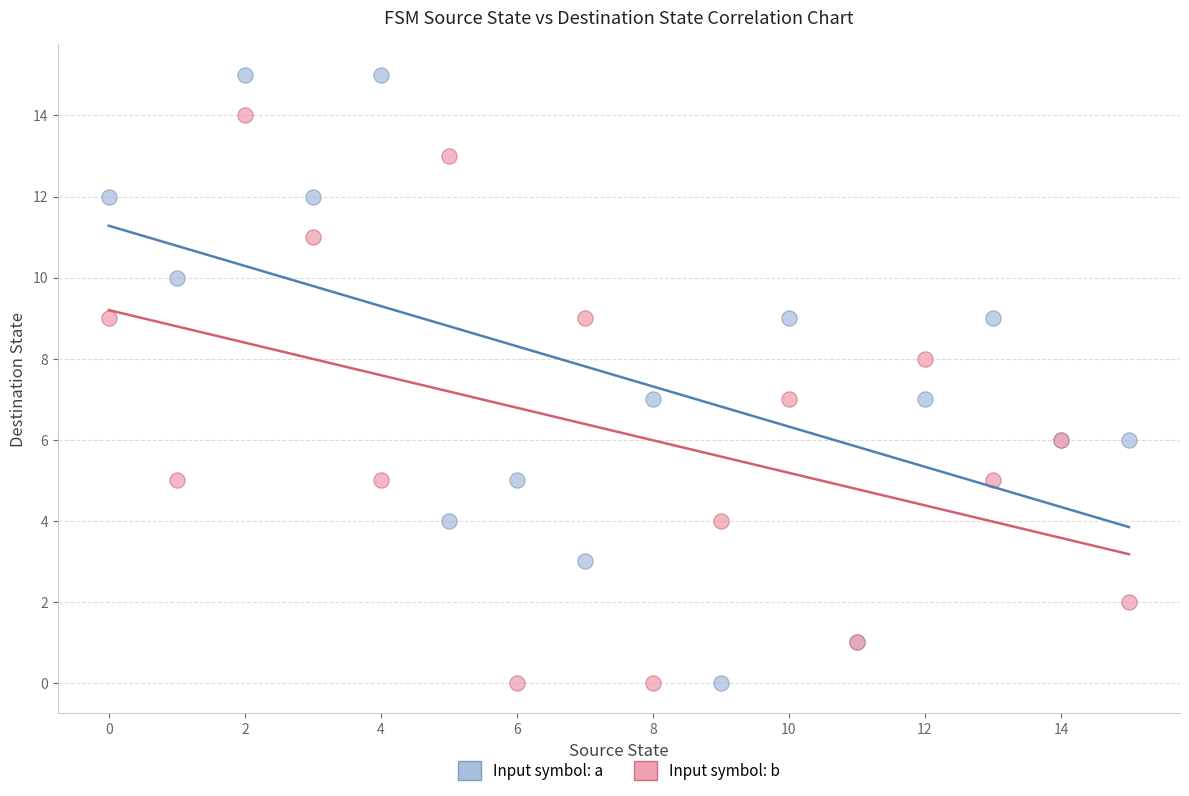

Which series has the widest spread of Y values?

Input symbol: a